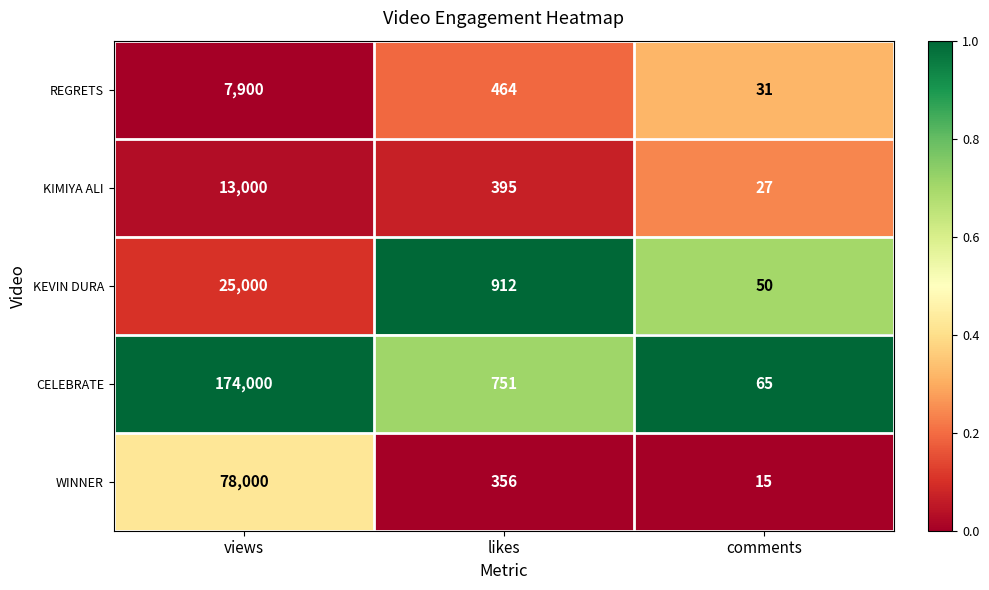

What is the total value across all series at comments?

188